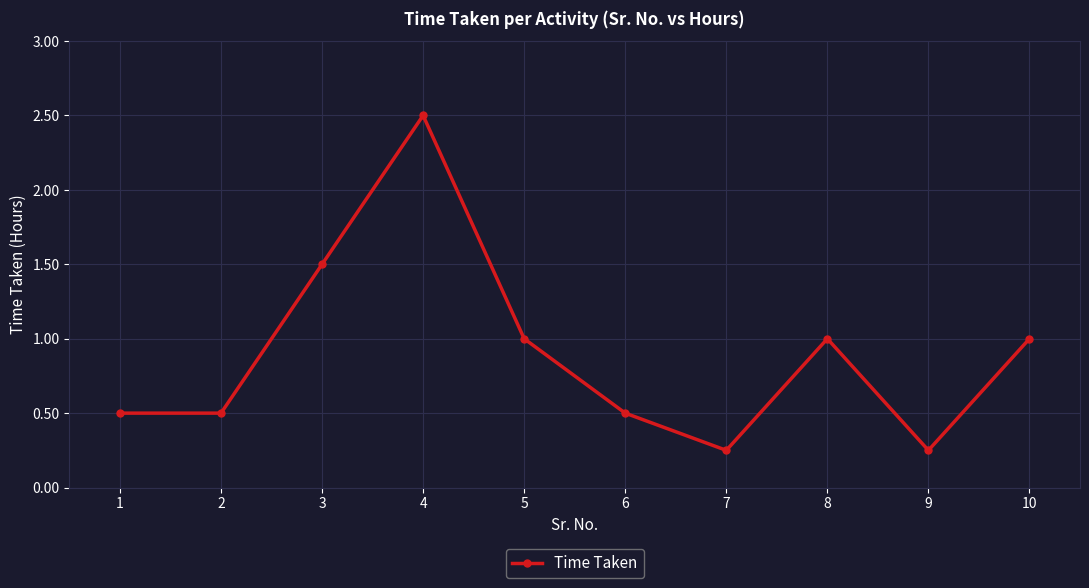

The chart shows a value of 0.5 at 1. True or false?

True